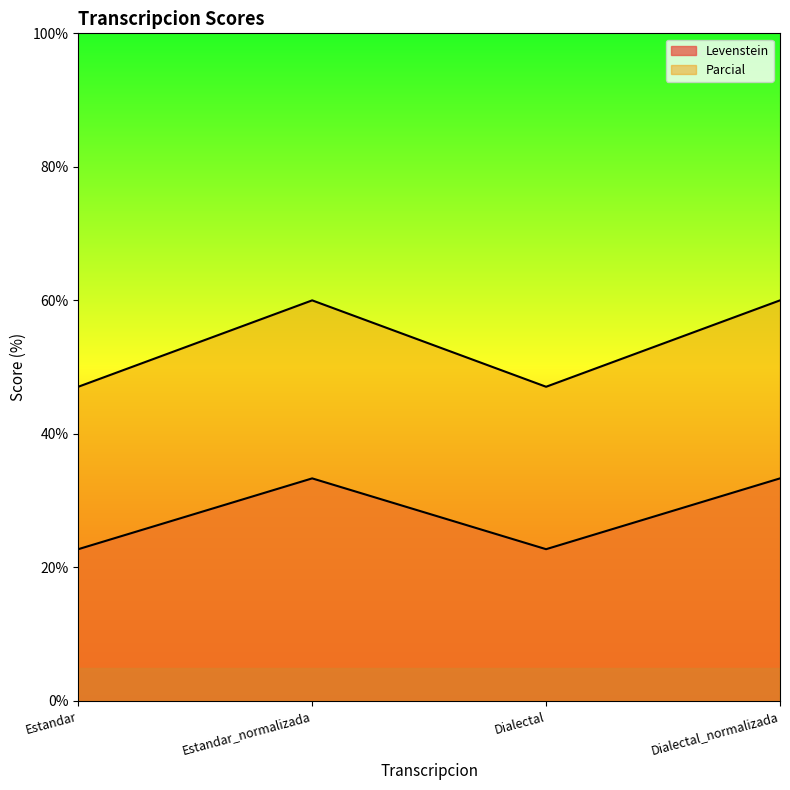

How many data points in Levenstein are less than 33?

2